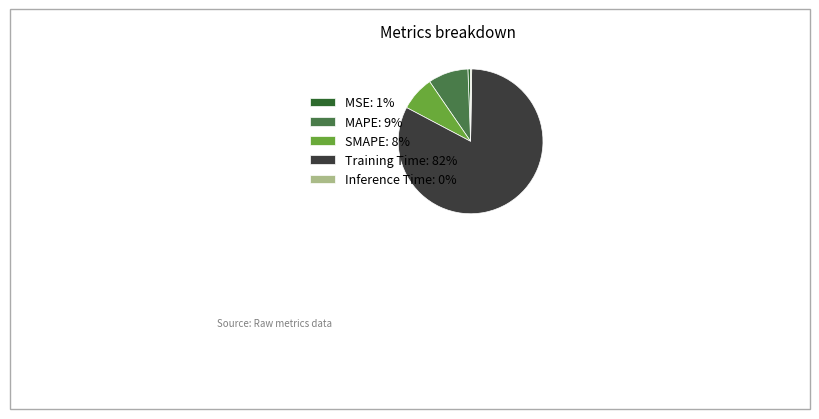

Which has a higher value, MAPE: 9% or SMAPE: 8%?

MAPE: 9%